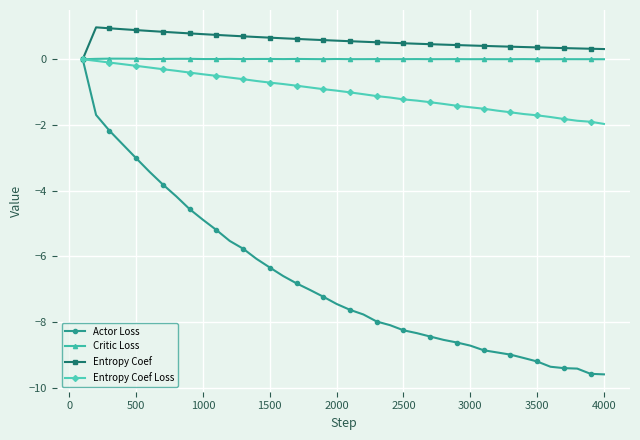

Which series has the largest total across all categories?

Entropy Coef